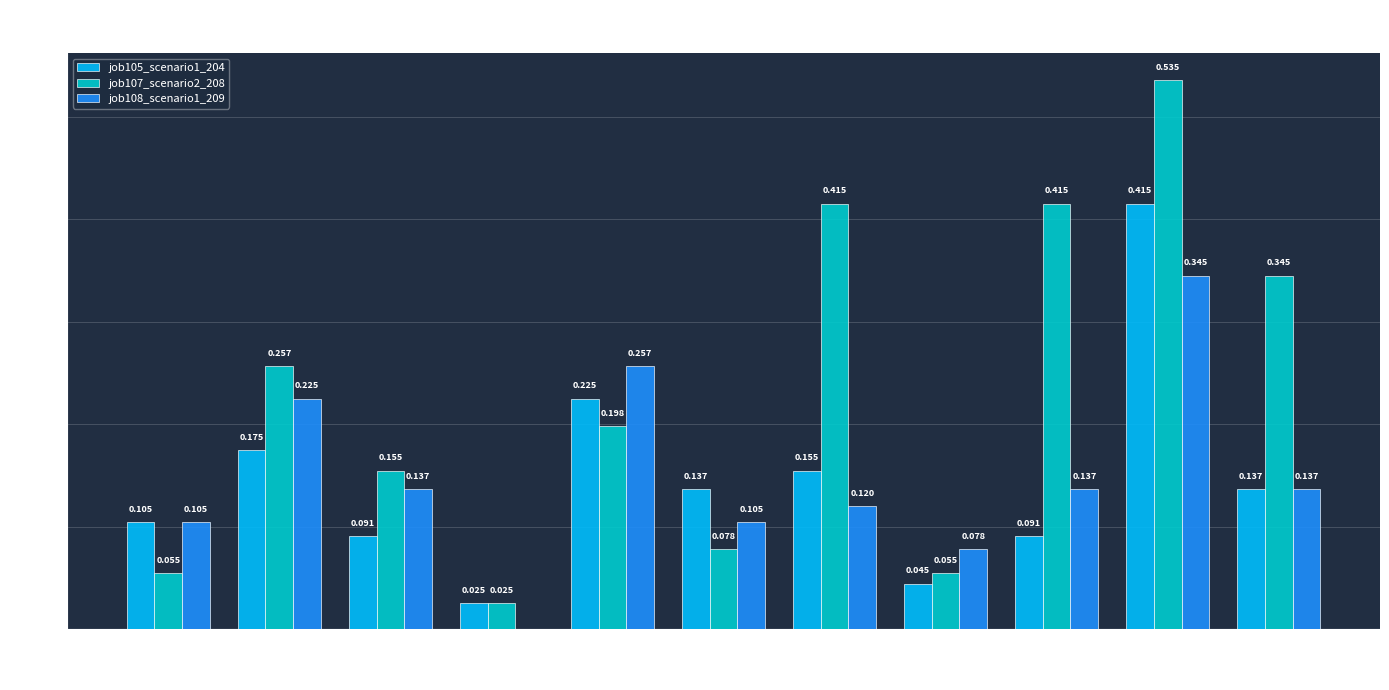

Is the value of job105_scenario1_204 at in22 greater than the value of job107_scenario2_208 at B14?

No